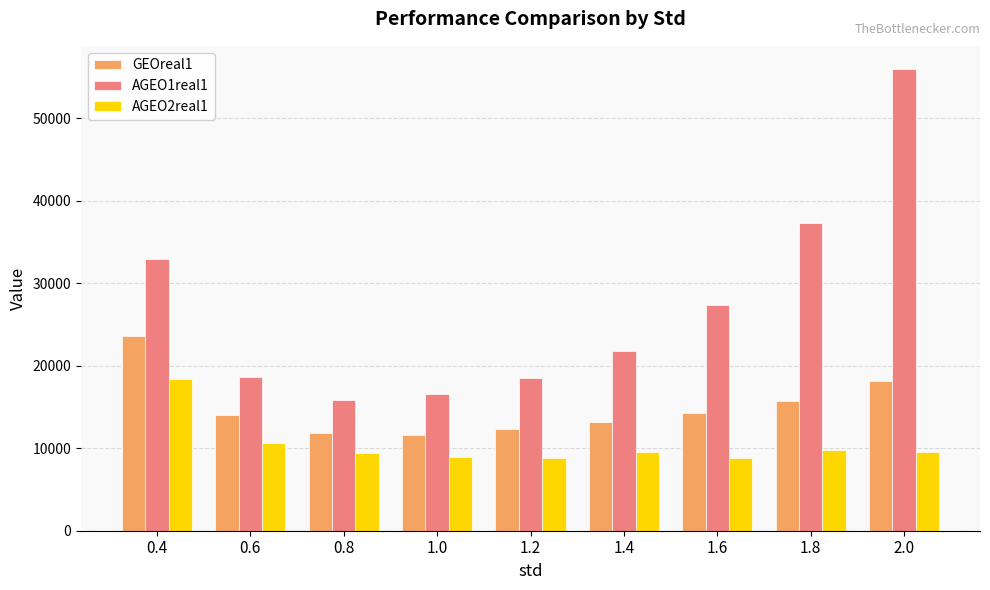

How many values in the AGEO1real1 series are below 21807?

4